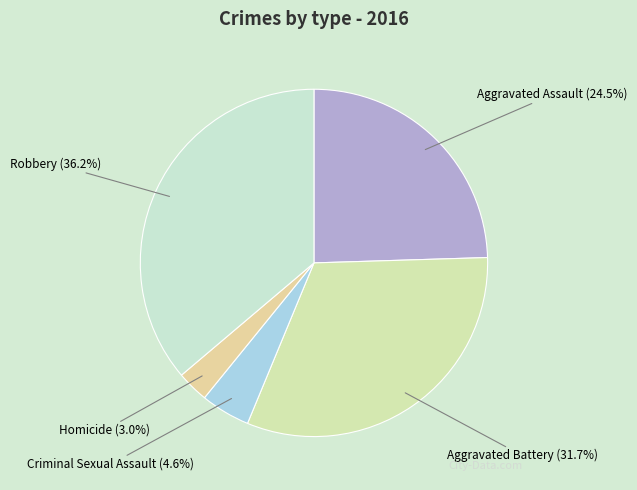

What percentage is NOT represented by Criminal Sexual Assault?

95.4%